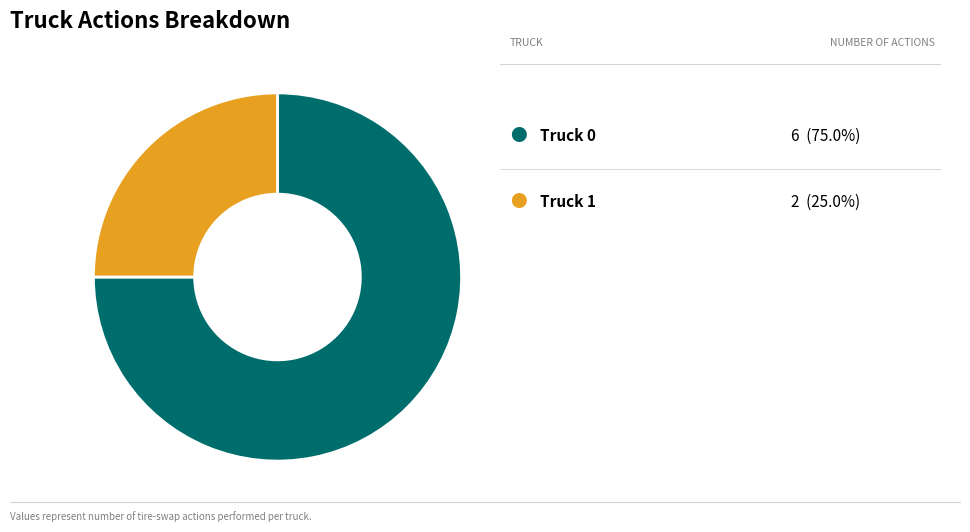

Is there a majority slice in this chart?

Yes